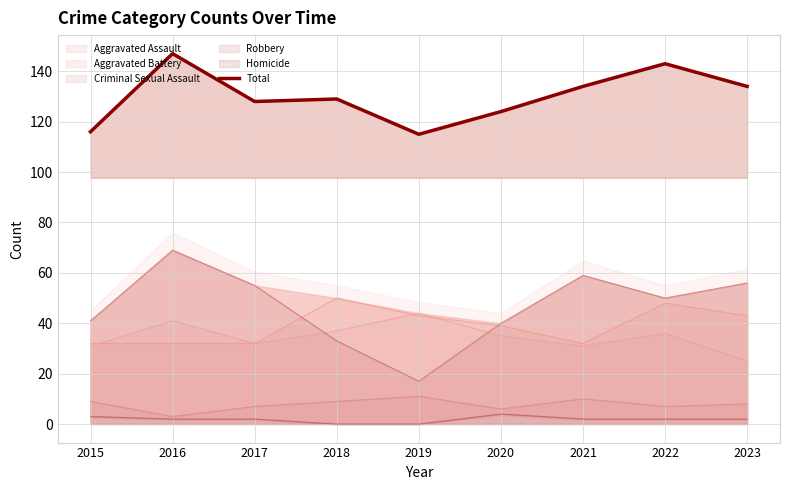

Approximately how many times larger is the value at 2015 compared to 2021?

0.9